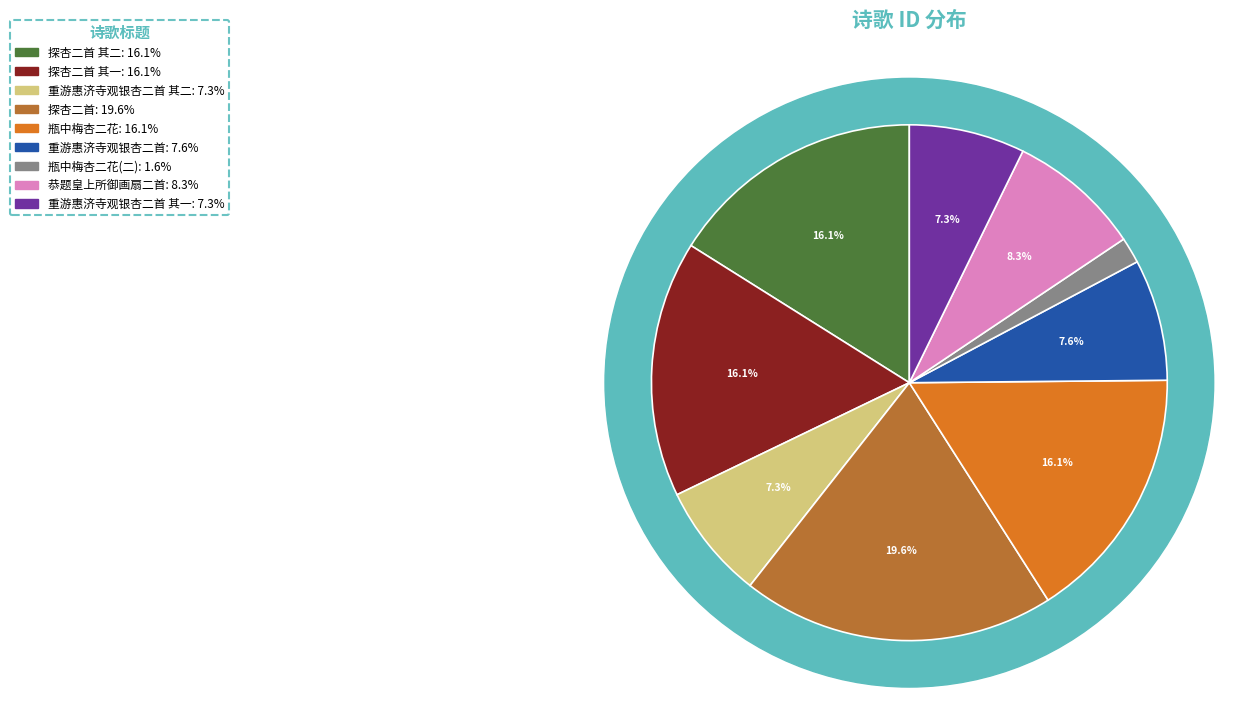

Does 探杏二首 其二 account for over 50% of the chart?

No